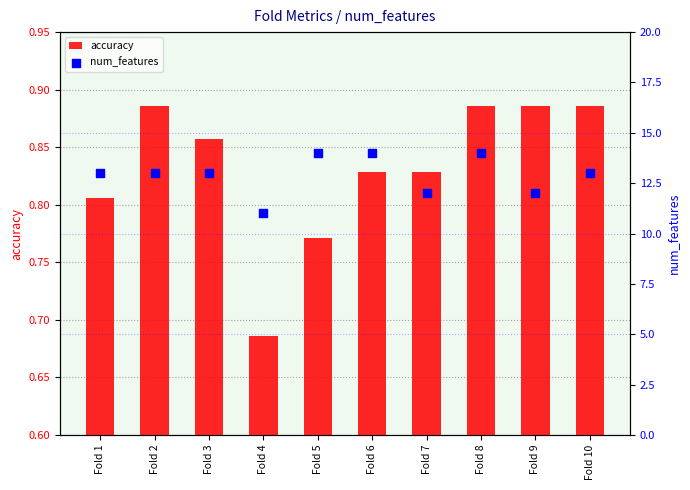

At which category is the sum across all series the highest?

Fold 8